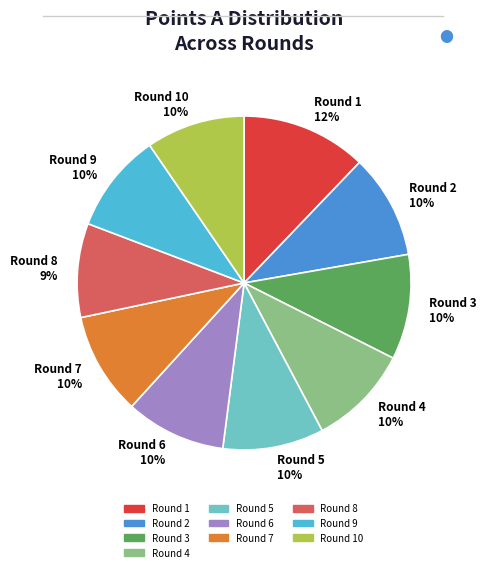

Do Round 4 10% and Round 1 12% together represent more than half of the pie?

No